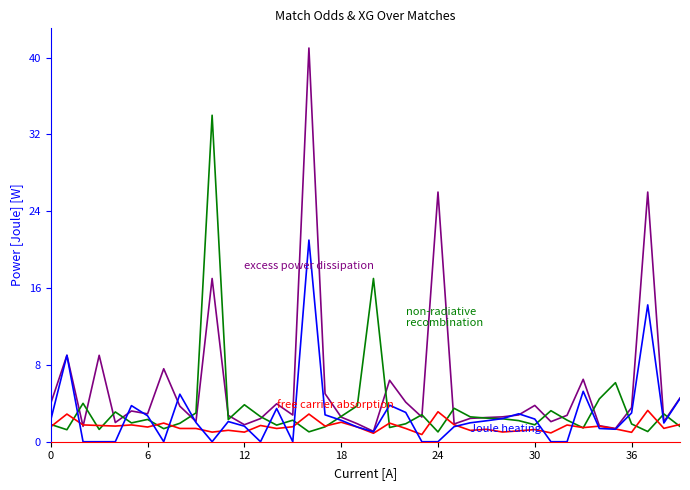

What is the greatest value displayed?

41.0